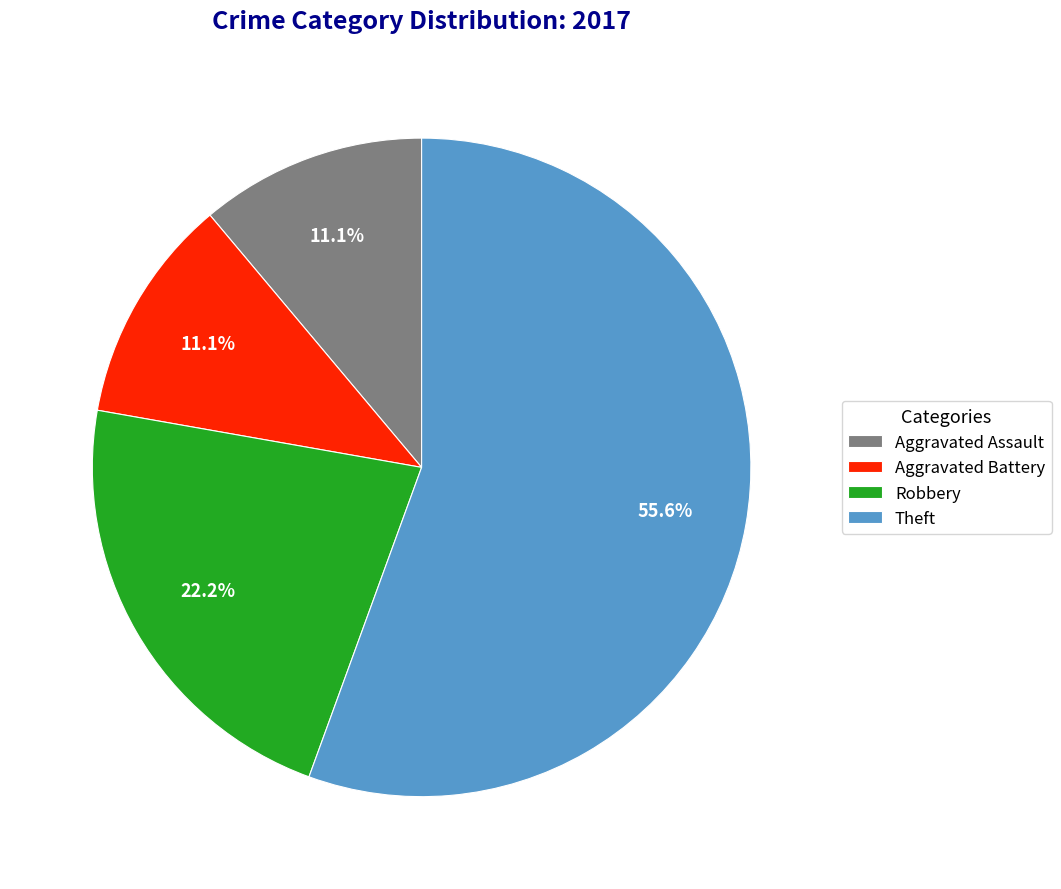

Combined, what portion of the pie is Aggravated Battery and Robbery?

33.3%